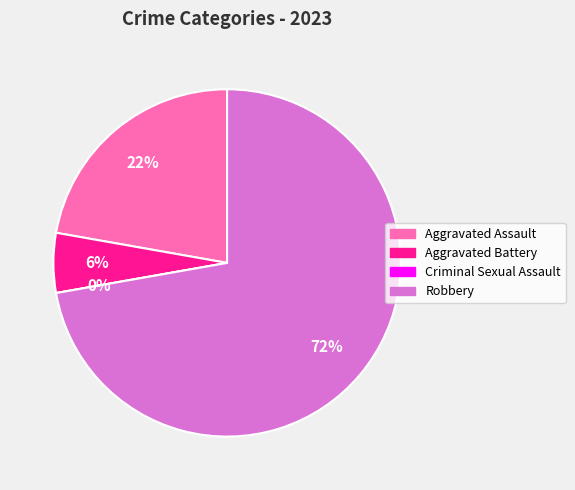

To the nearest percent, what percentage of the pie is Aggravated Assault?

22%